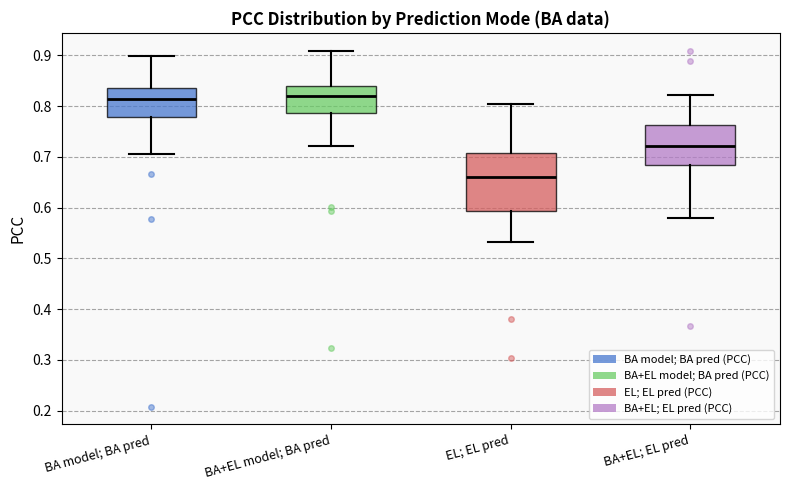

Where is the upper edge of the box for BA+EL; EL pred on the y-axis? The values are not printed on the chart, so give them approximately, as read against the axis.

0.76